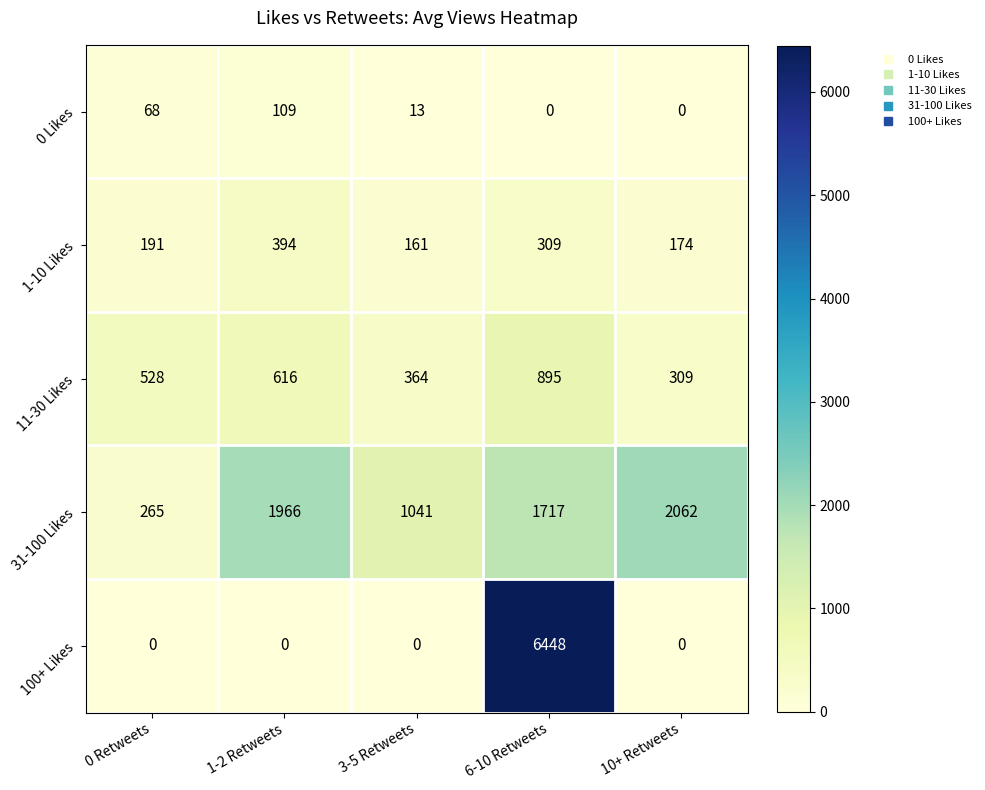

Reading left to right, extract all data points from this chart.

0 Likes: 68	109	13	0	0
1-10 Likes: 191	394	161	309	174
11-30 Likes: 528	616	364	895	309
31-100 Likes: 265	1966	1041	1717	2062
100+ Likes: 0	0	0	6448	0